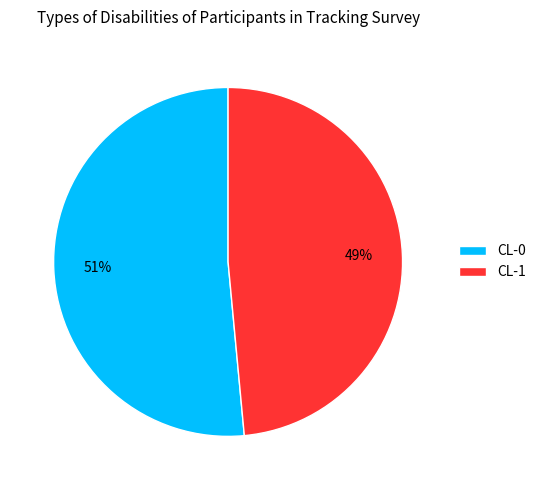

To the nearest percent, what is the average slice percentage?

50%